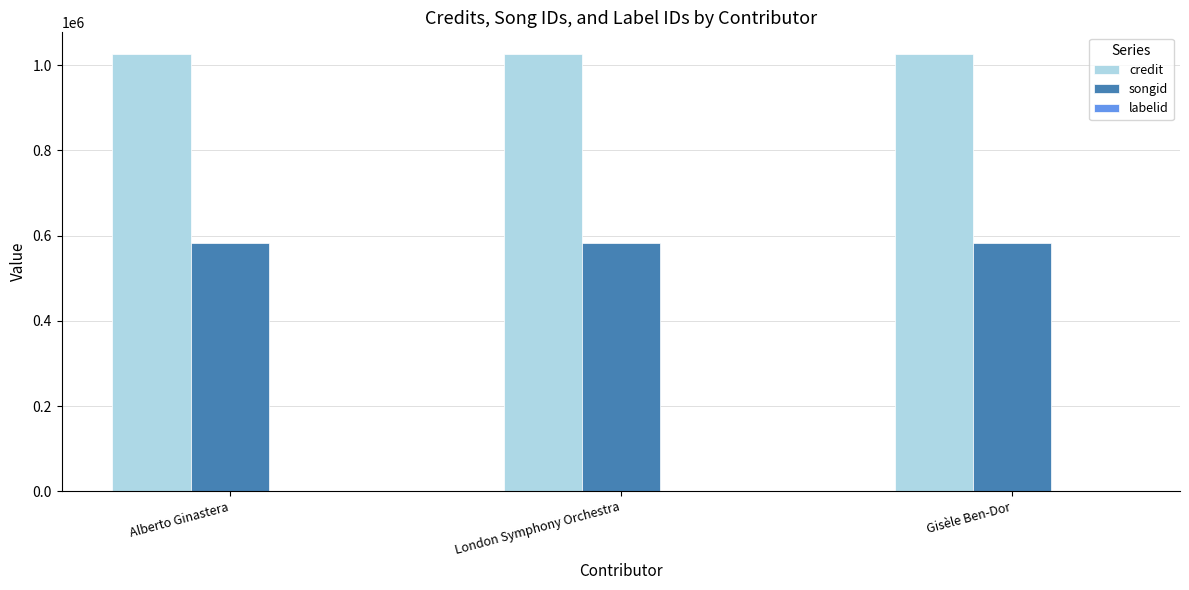

What is the maximum value for credit?

1026158